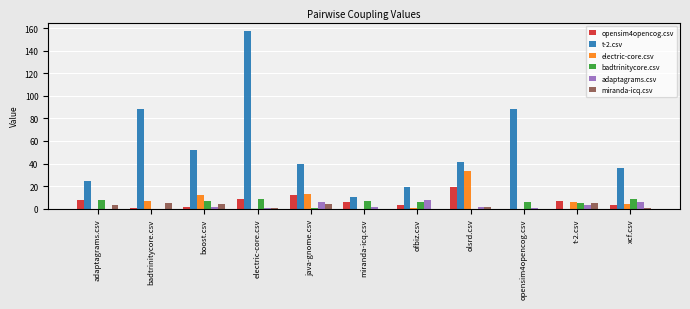

Which series has the largest range (max minus min)?

t-2.csv